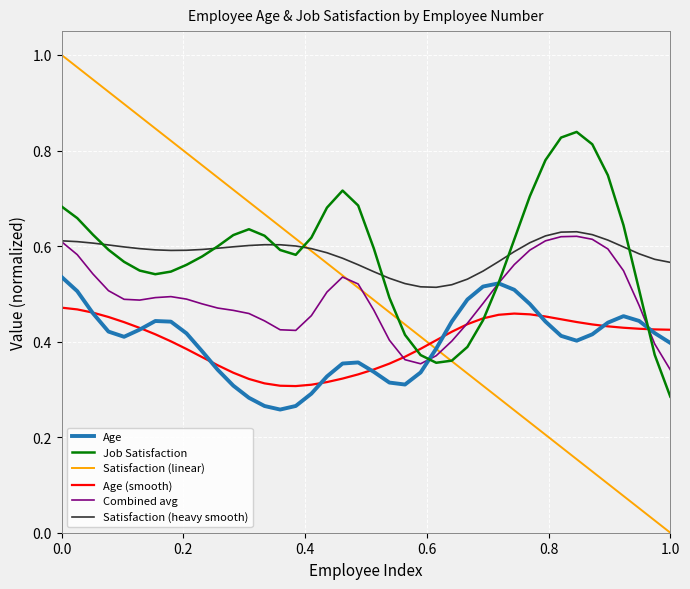

What are all the series names shown in the legend?

Age, Job Satisfaction, Satisfaction (linear), Age (smooth), Combined avg, Satisfaction (heavy smooth)